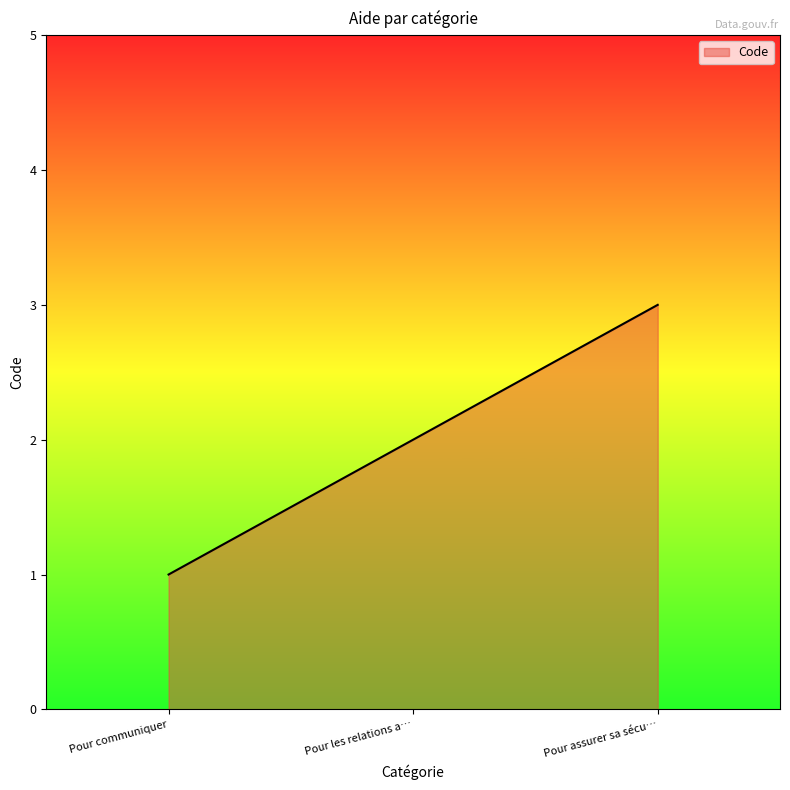

Does the chart display data point markers on the line(s)?

No